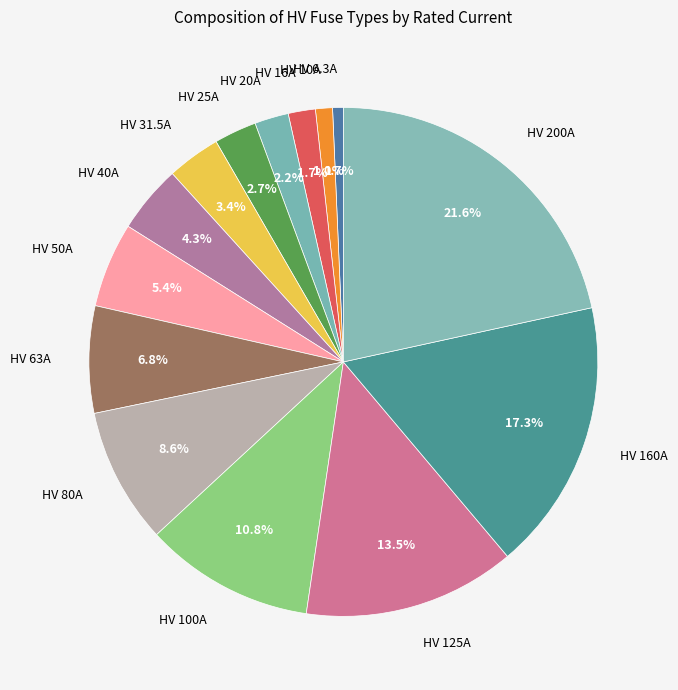

To the nearest percent, what is the difference between the HV 63A and HV 16A slice percentages?

5%